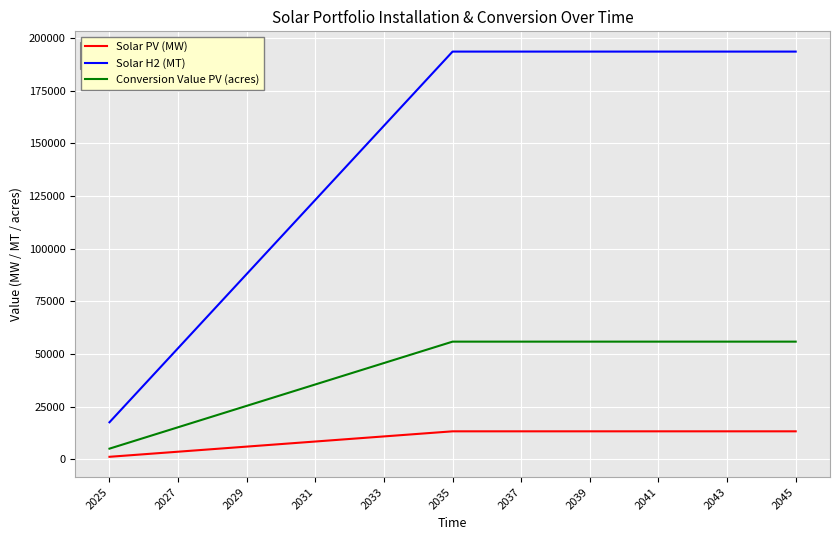

Which series has the largest total across all categories?

Solar H2 (MT)